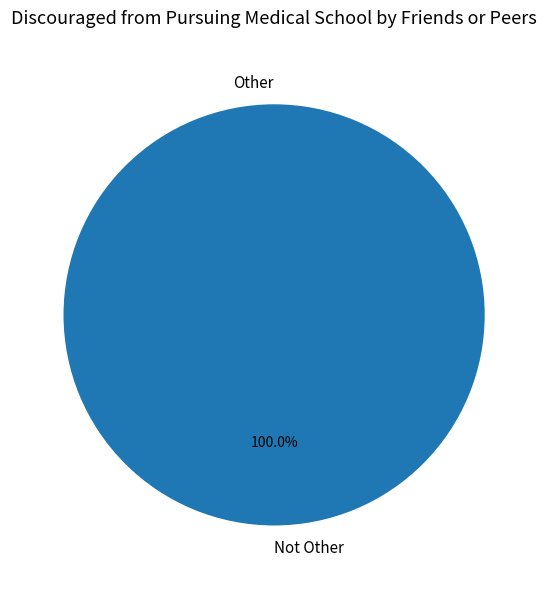

Which slice is the largest?

Not Other